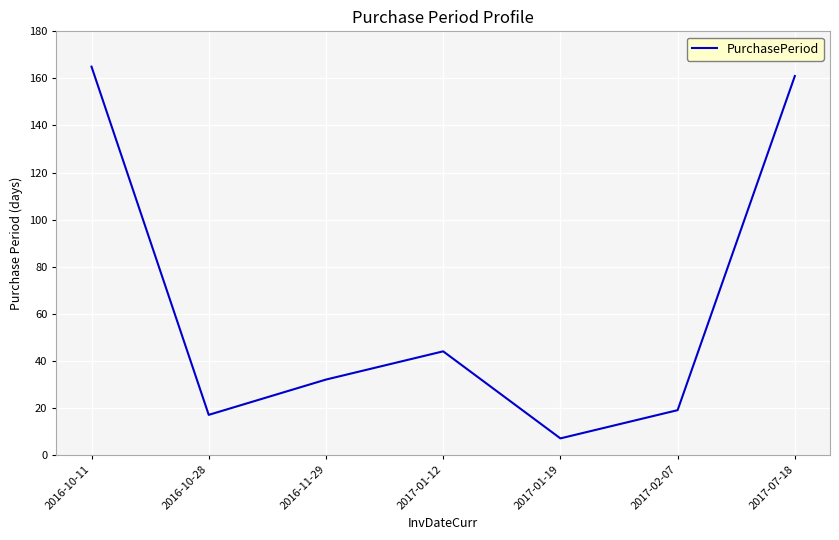

Count the number of data series in this chart.

1